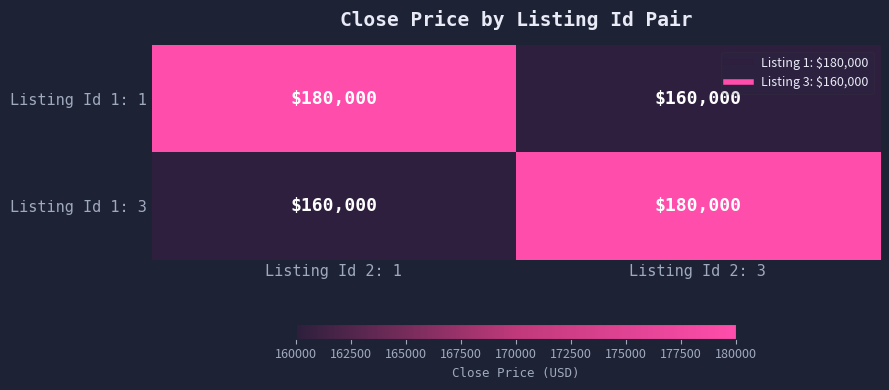

What is the sum of all Listing Id 1: 1 values?

340000